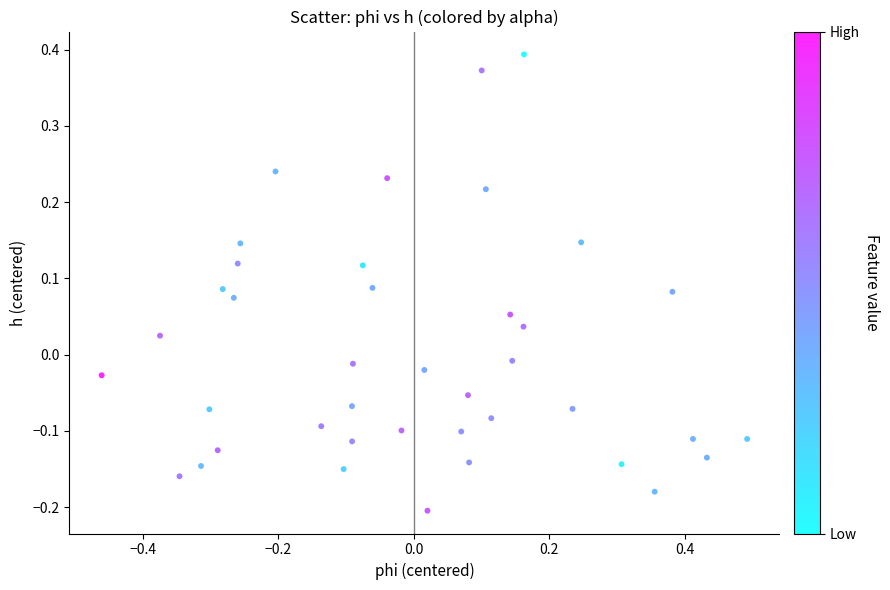

What is the range of X values (max minus min)?

1.0